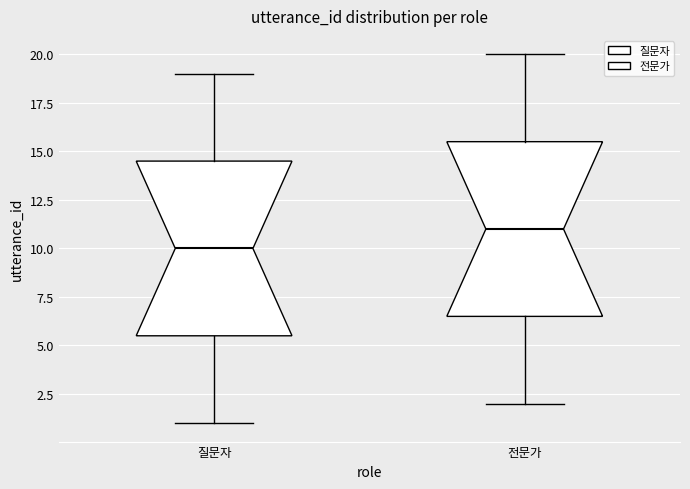

Reading left to right, transcribe this box plot: for each box, give where its median line is, the range the box spans, and where its two whiskers end, as read against the y-axis. The values are not printed on the chart, so give them approximately, as read against the axis.

질문자: median 10.0, box 5.5 to 14.5, whiskers 1.0 to 19.0
전문가: median 11.0, box 6.5 to 15.5, whiskers 2.0 to 20.0